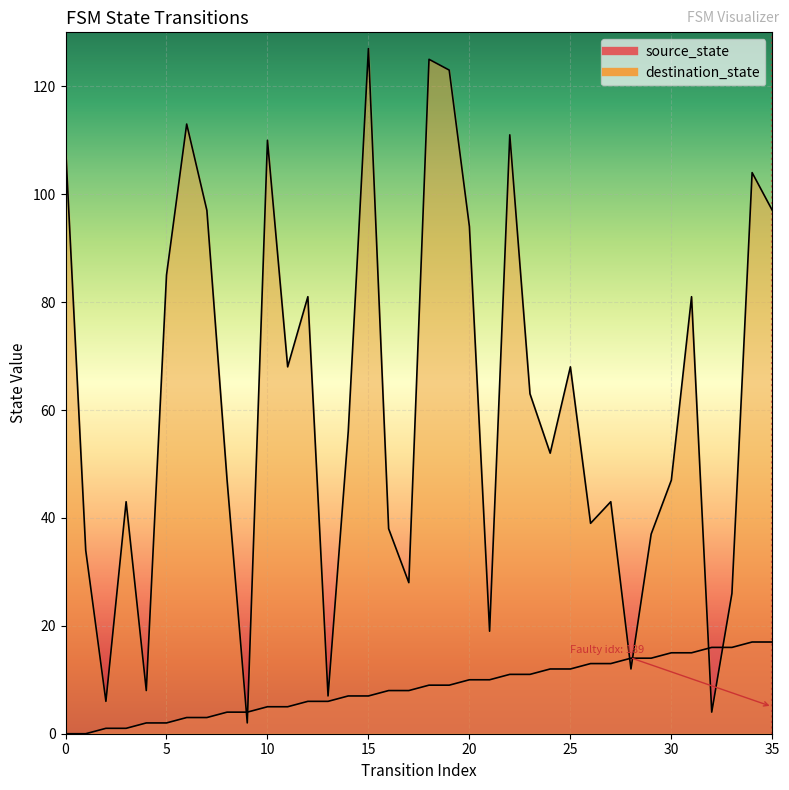

Which series has the largest range (max minus min)?

destination_state